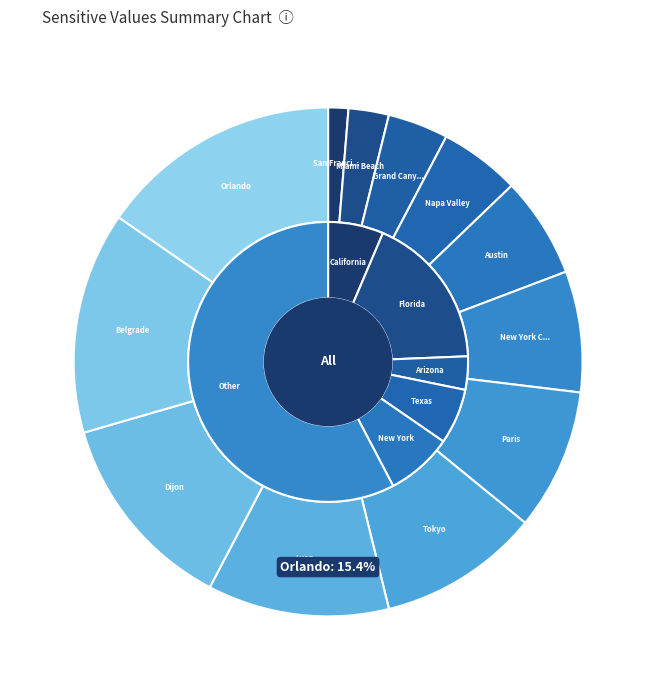

The Miami Beach slice represents 1% of the pie. True or false?

False